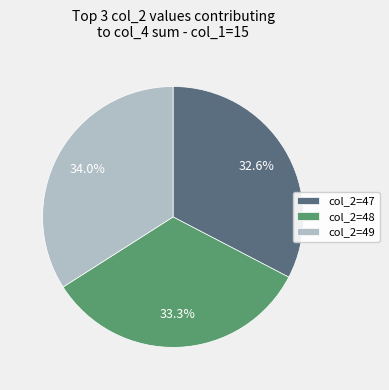

Approximately how many times larger is the value at col_2=48 compared to col_2=49?

1.0